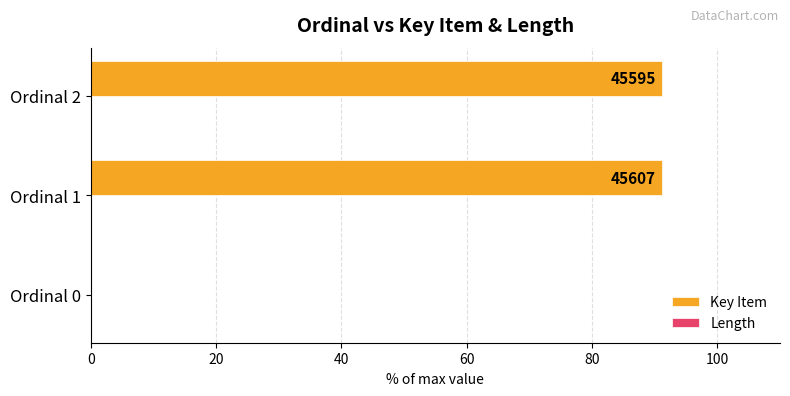

What is the greatest value displayed?

91.2